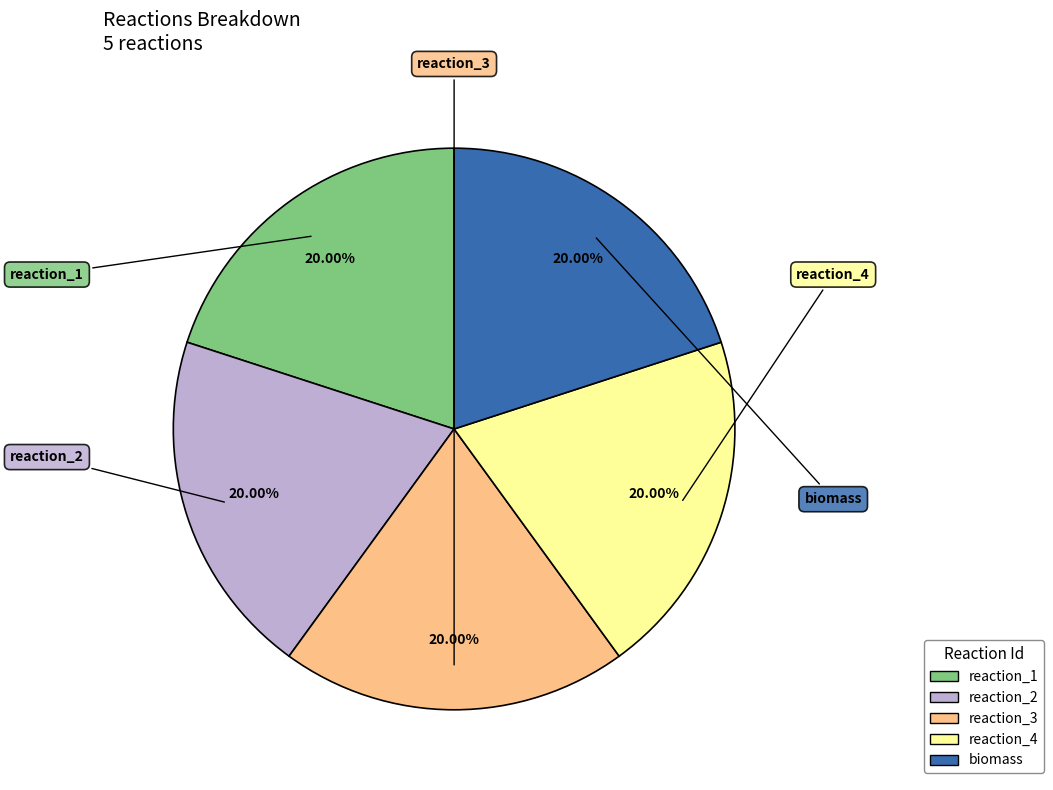

Combined, do reaction_1 and biomass account for over 50%?

No